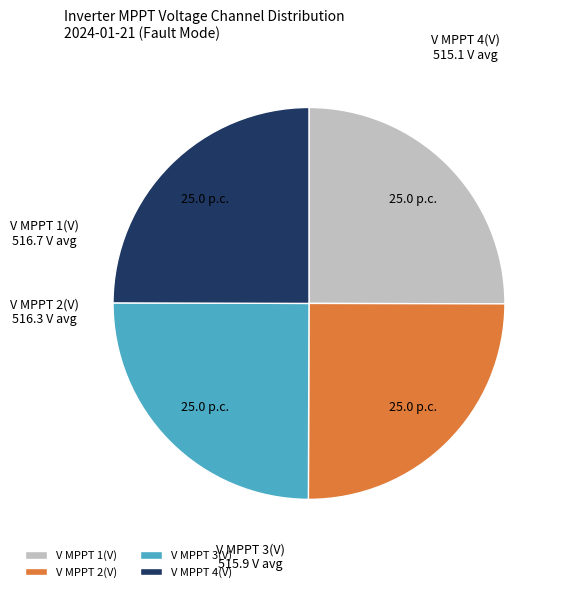

Does V MPPT 3(V) account for over 50% of the chart?

No